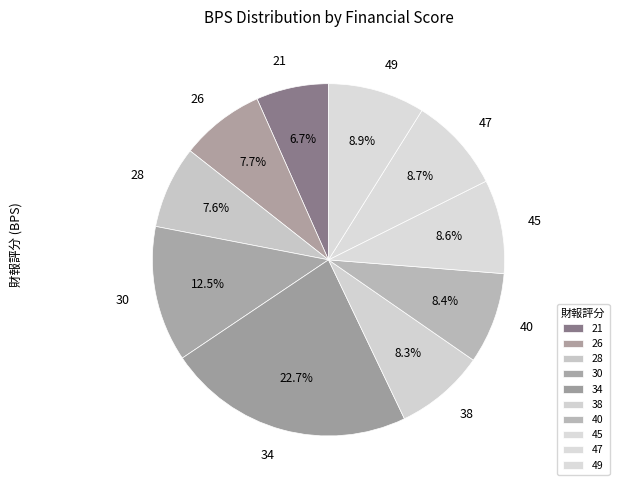

Which has a higher value, 47 or 28?

47